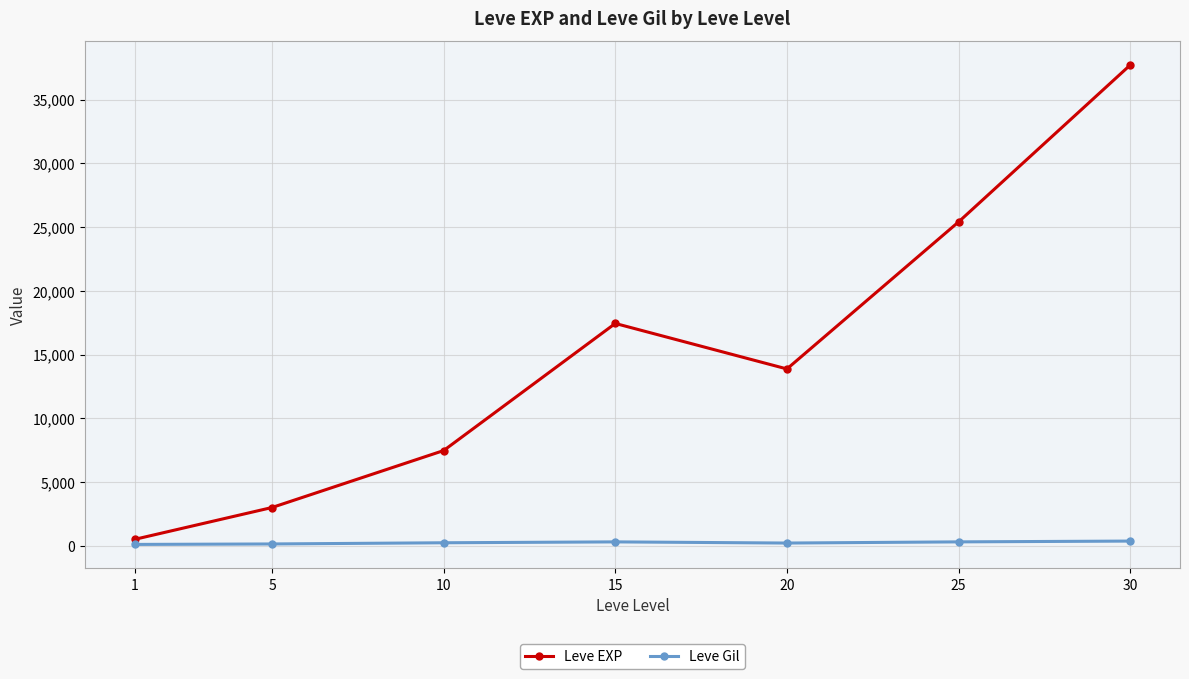

What is the smallest value displayed?

113.0